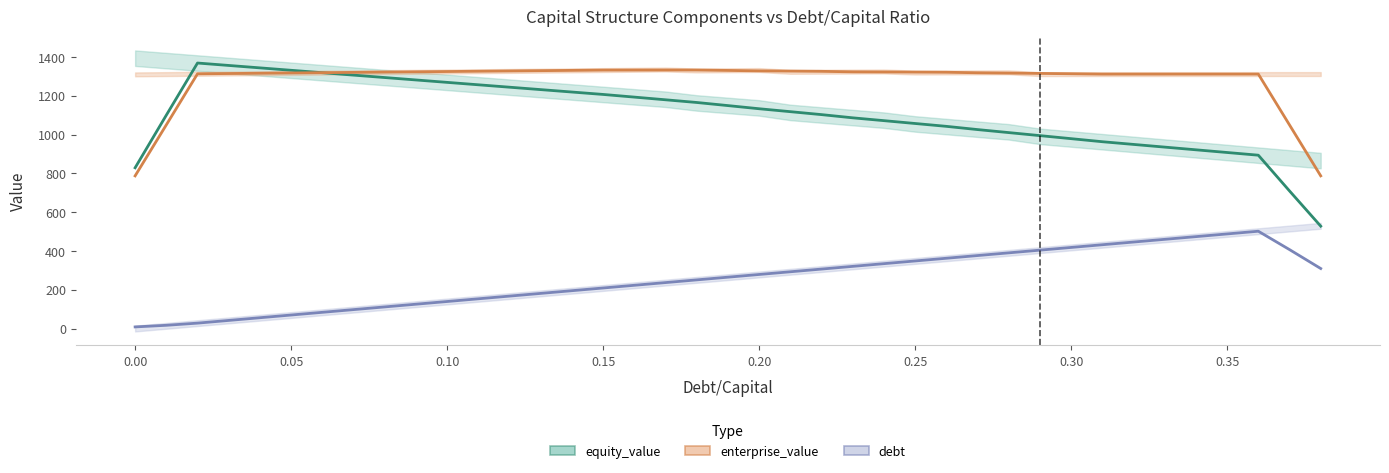

Rank the series at 0.07 from lowest to highest value.

debt, equity_value, enterprise_value